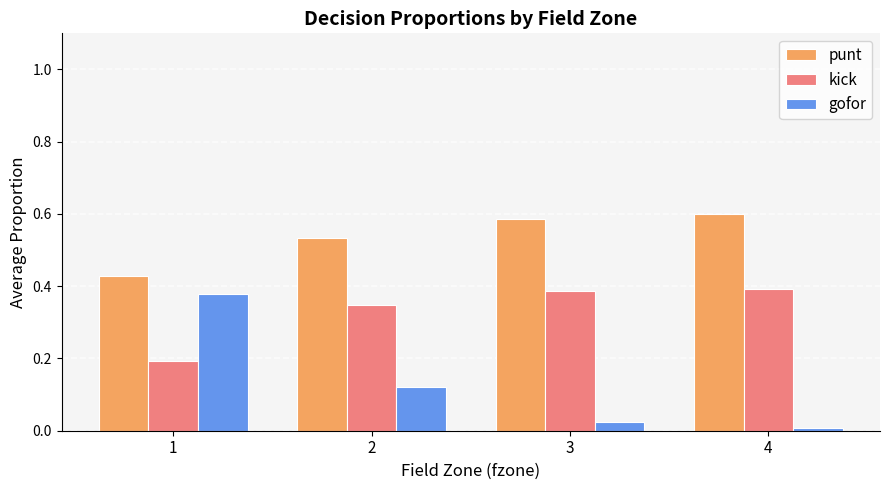

The value of punt at 1 is 0.4. True or false?

True